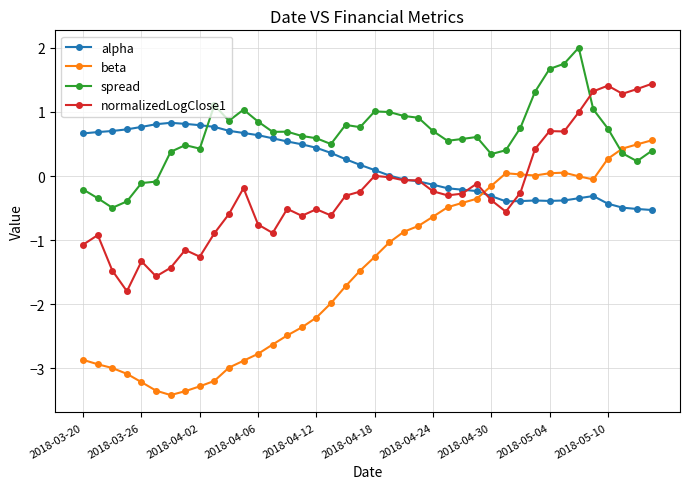

Which series has the widest spread of values?

beta